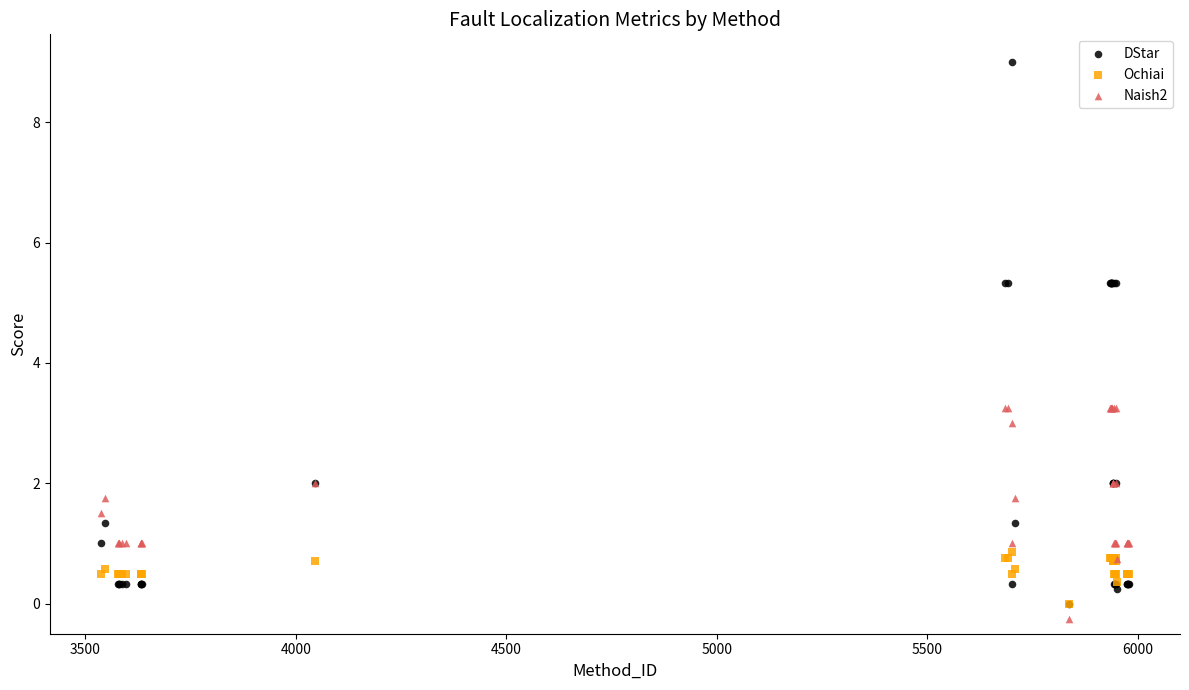

Which series has the largest Y range (max minus min)?

DStar